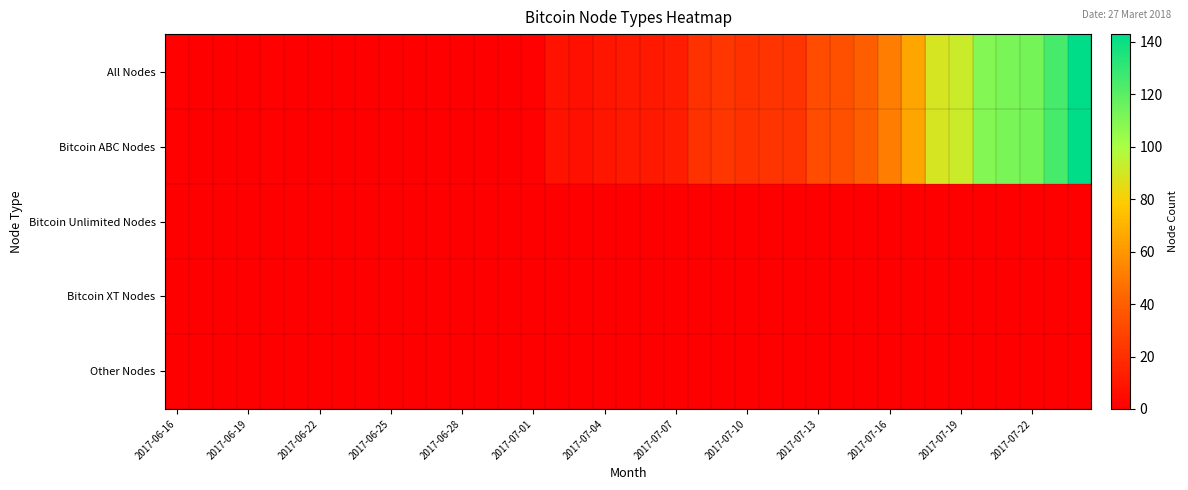

Which series has the widest spread of values?

All Nodes